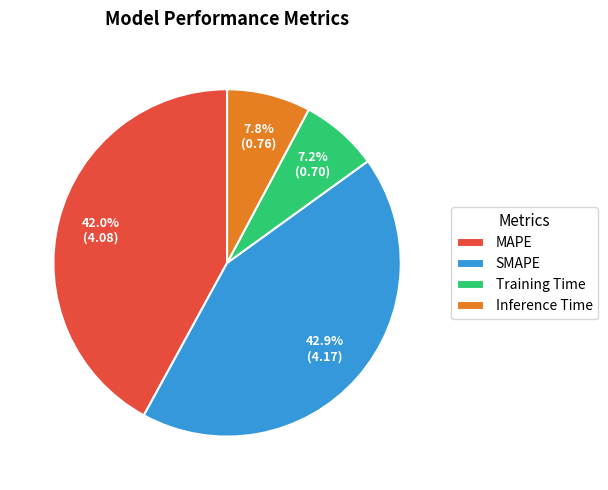

Does any single category account for the majority?

No